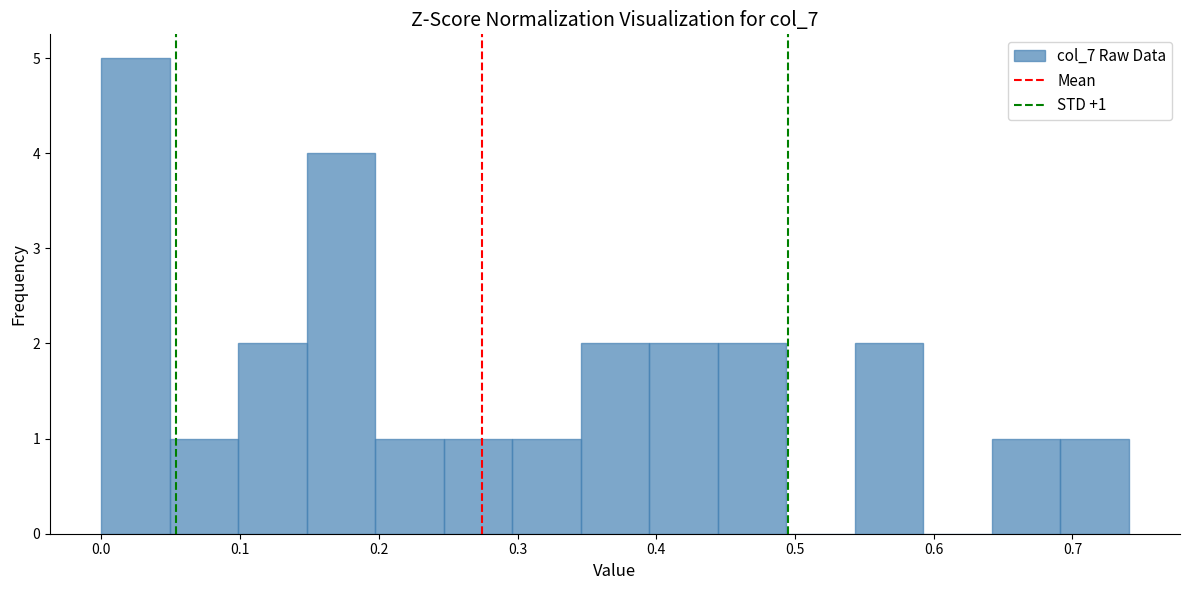

Over which range of the x-axis is the bar tallest?

0.00 to 0.05